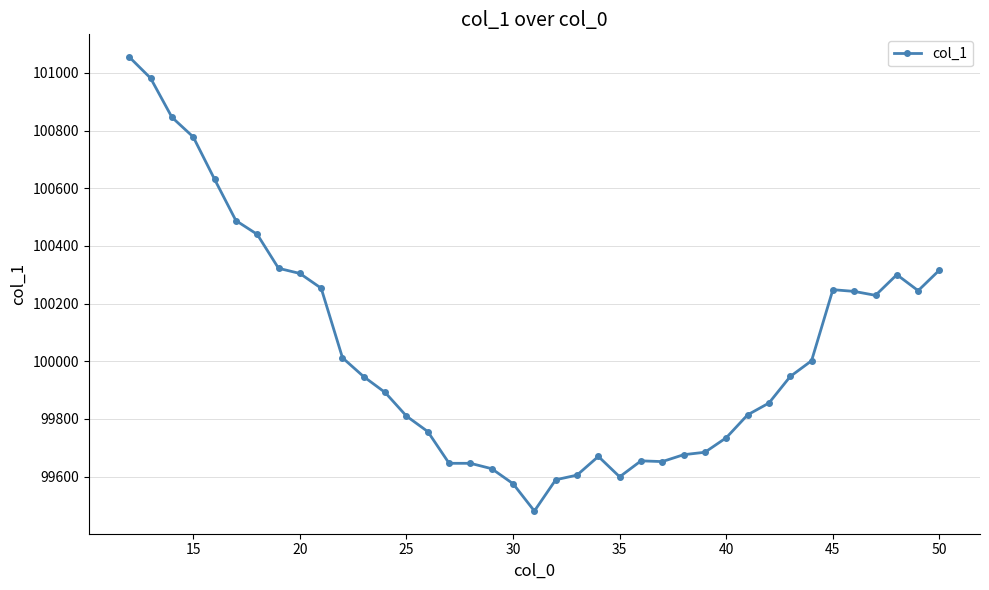

What is the value of the 21st point from the left?

99589.0